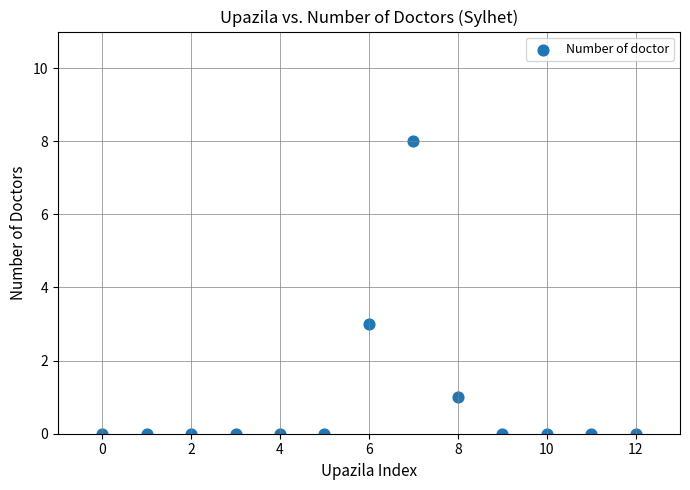

What is the range of Y values (max minus min)?

8